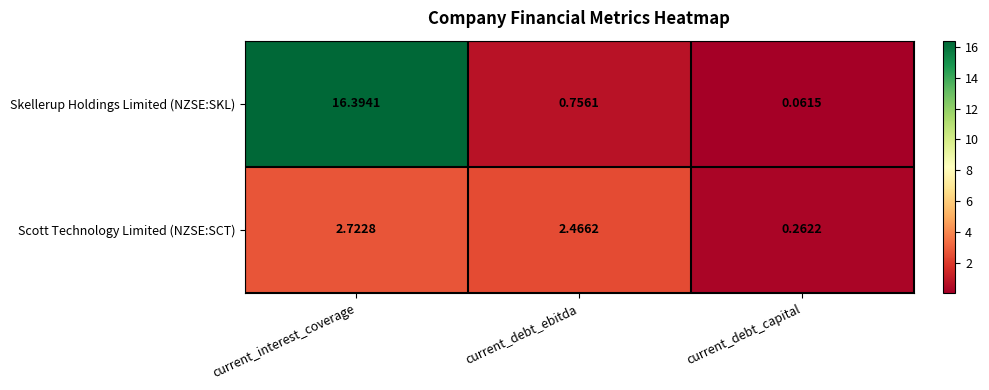

At which label is Scott Technology Limited (NZSE:SCT) closest to 1?

current_debt_capital